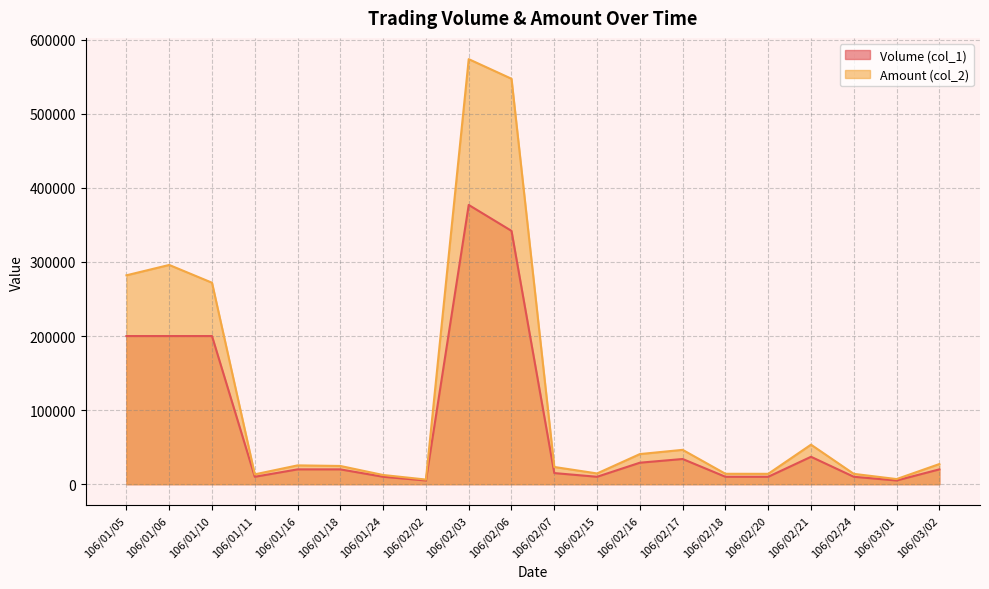

Does the chart display data point markers on the line(s)?

No